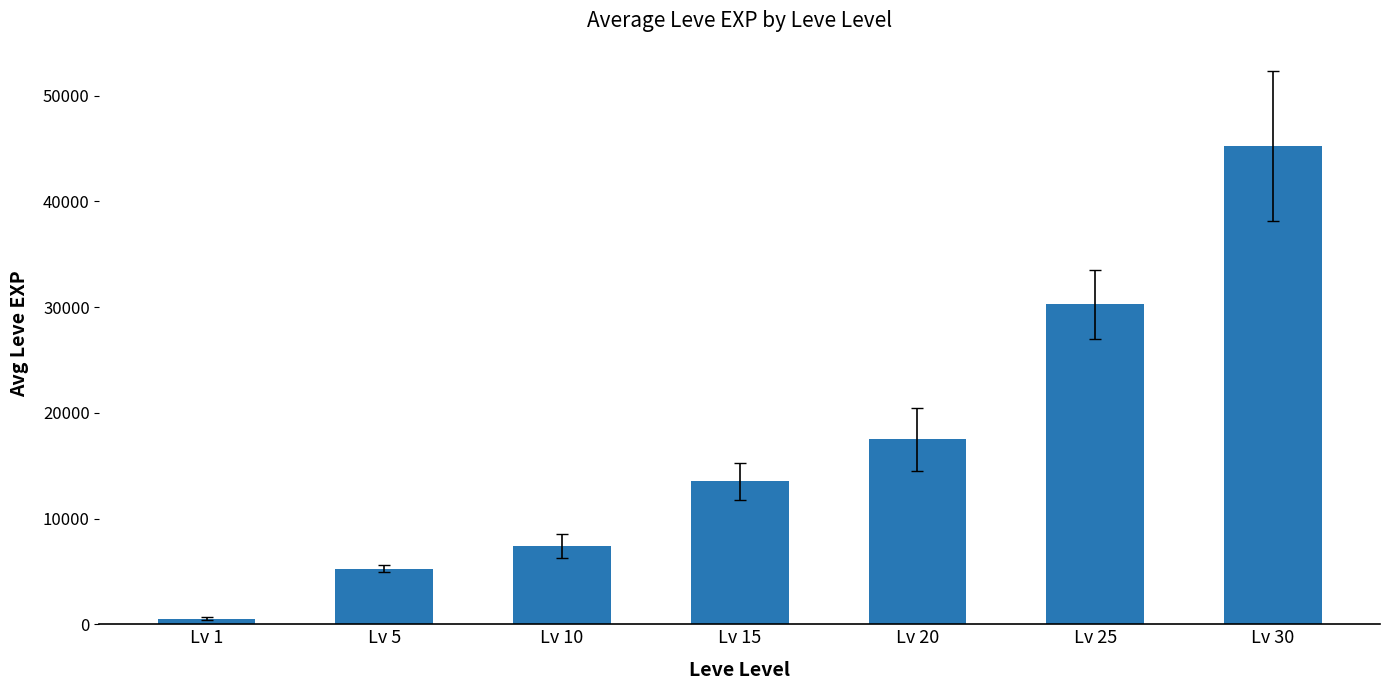

Does the chart contain stacked bars?

No